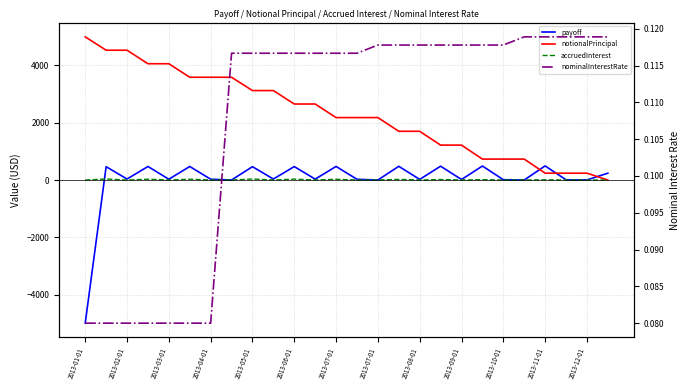

True or false: notionalPrincipal and payoff cross at least once.

True